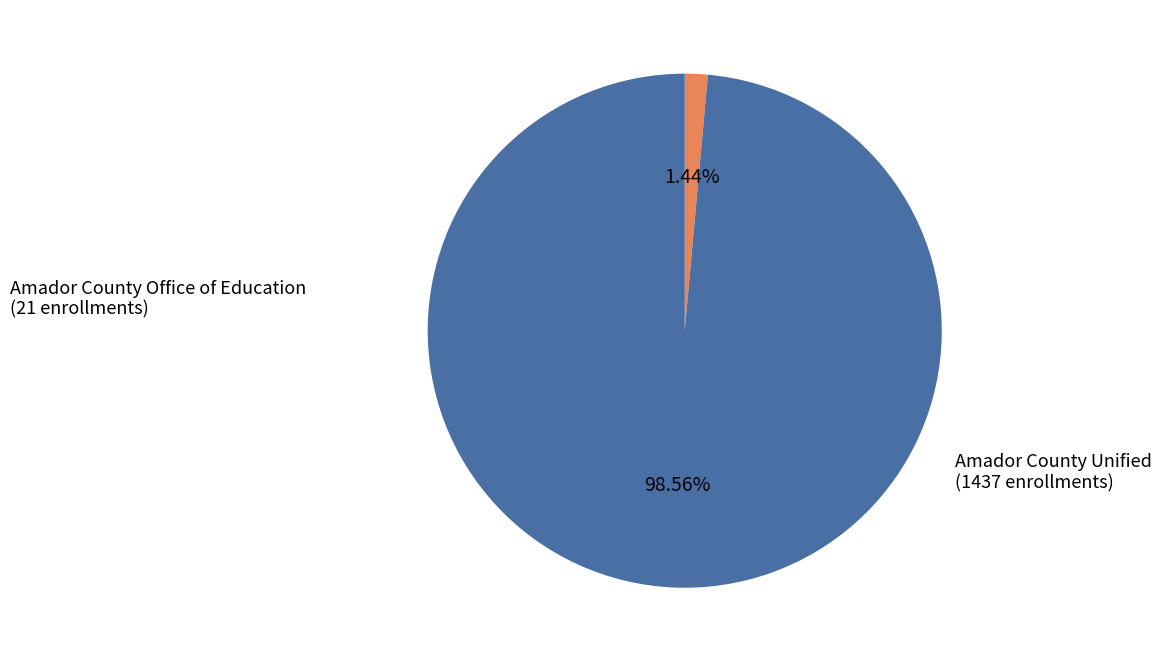

To the nearest percent, what is the difference between the Amador County Unified and Amador County Office of Education slice percentages?

97%